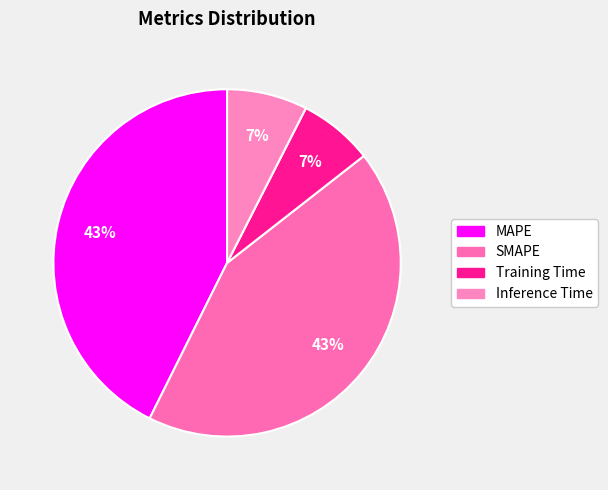

The SMAPE slice represents 43% of the pie. True or false?

True